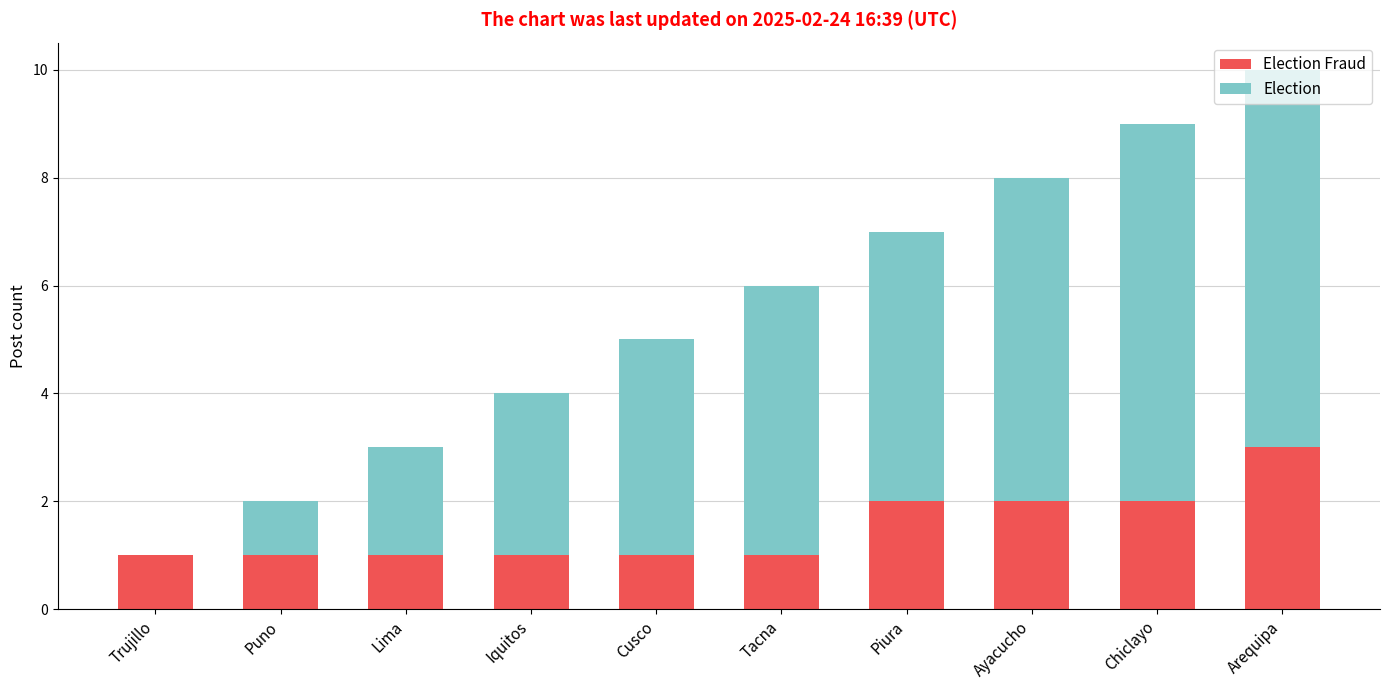

At which category is the sum across all series the highest?

Arequipa